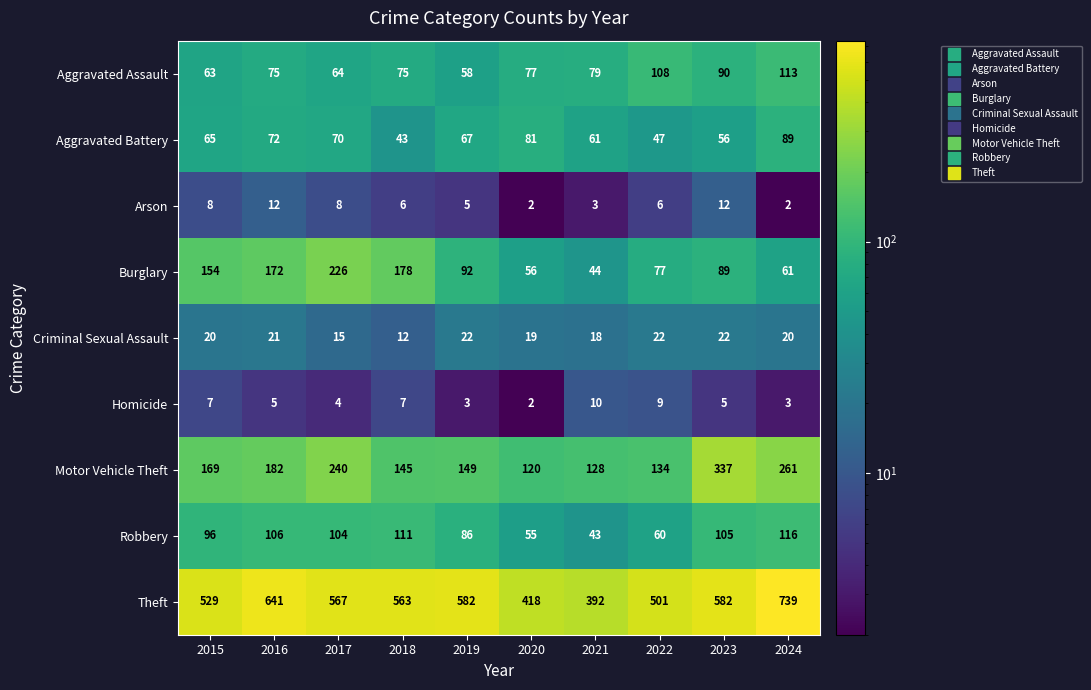

What is the average value of the Robbery series?

88